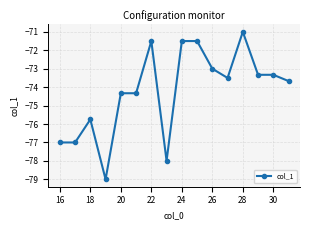

What is the maximum value shown in the chart?

-71.0